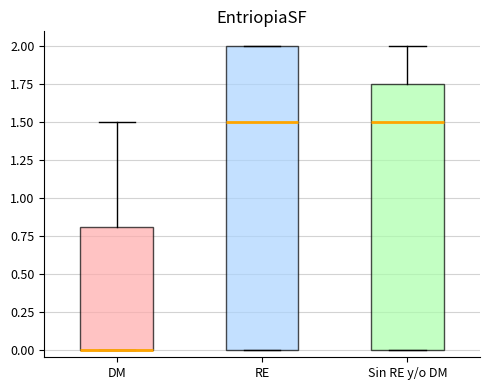

Which box is the tallest, from its lower edge to its upper edge?

RE